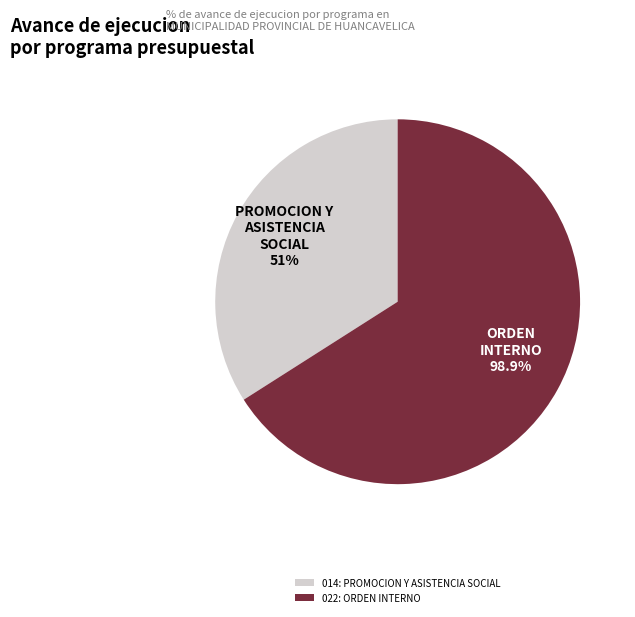

Which category accounts for the majority?

022: ORDEN INTERNO